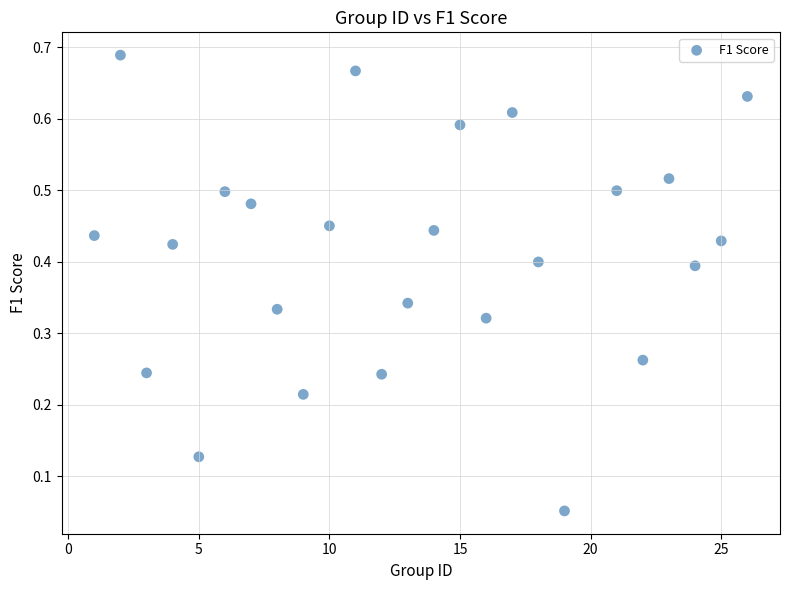

How many data points are displayed?

25